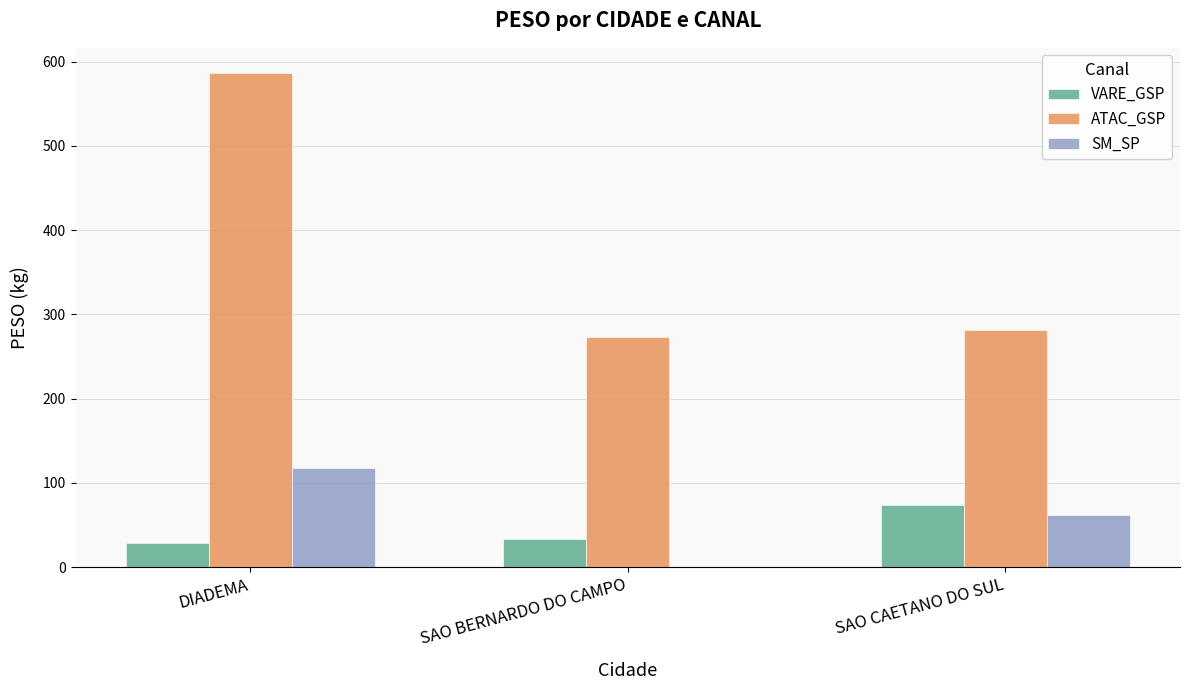

The SM_SP series shows 0.0 at SAO BERNARDO DO CAMPO. True or false?

True